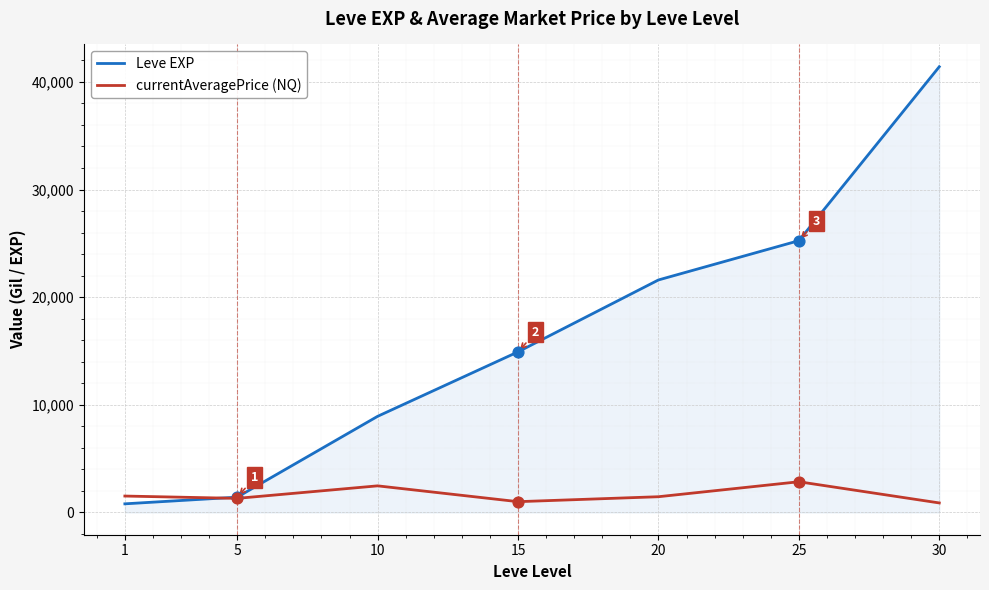

At which category is the sum across all series the highest?

30